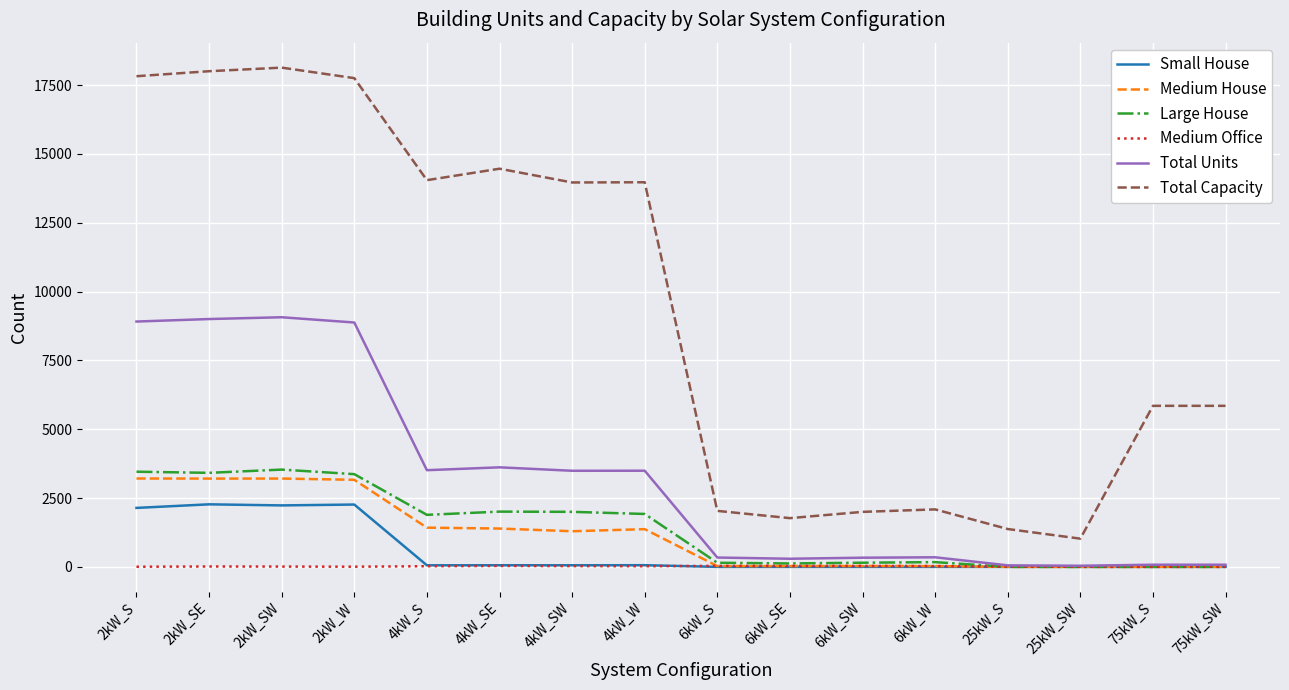

The value of Large House at 4kW_SW is 974. True or false?

False